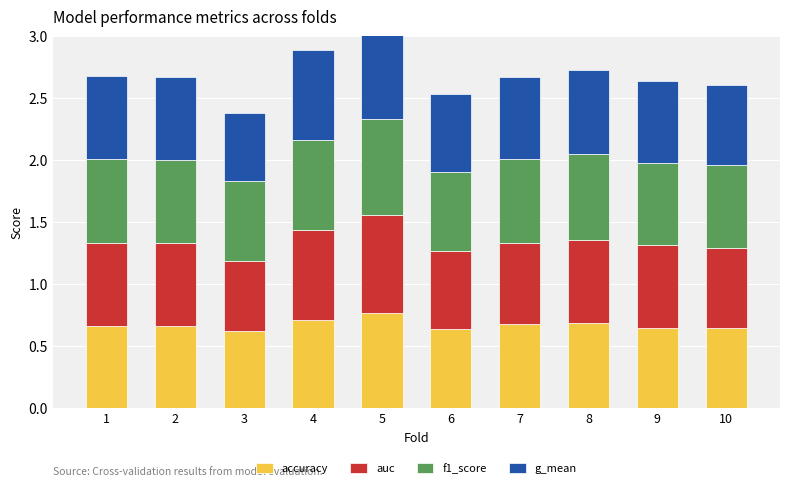

Reading left to right, what are all the values shown in this chart?

accuracy: 0.7	0.7	0.6	0.7	0.8	0.6	0.7	0.7	0.6	0.6
auc: 0.7	0.7	0.6	0.7	0.8	0.6	0.7	0.7	0.7	0.7
f1_score: 0.7	0.7	0.6	0.7	0.8	0.6	0.7	0.7	0.7	0.7
g_mean: 0.7	0.7	0.6	0.7	0.8	0.6	0.7	0.7	0.7	0.7